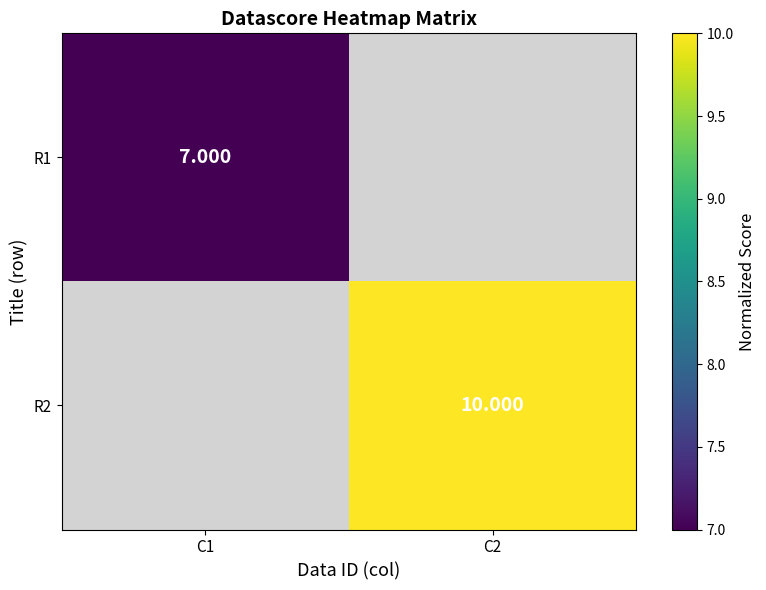

Rank the categories by R1 value from highest to lowest.

C1, C2